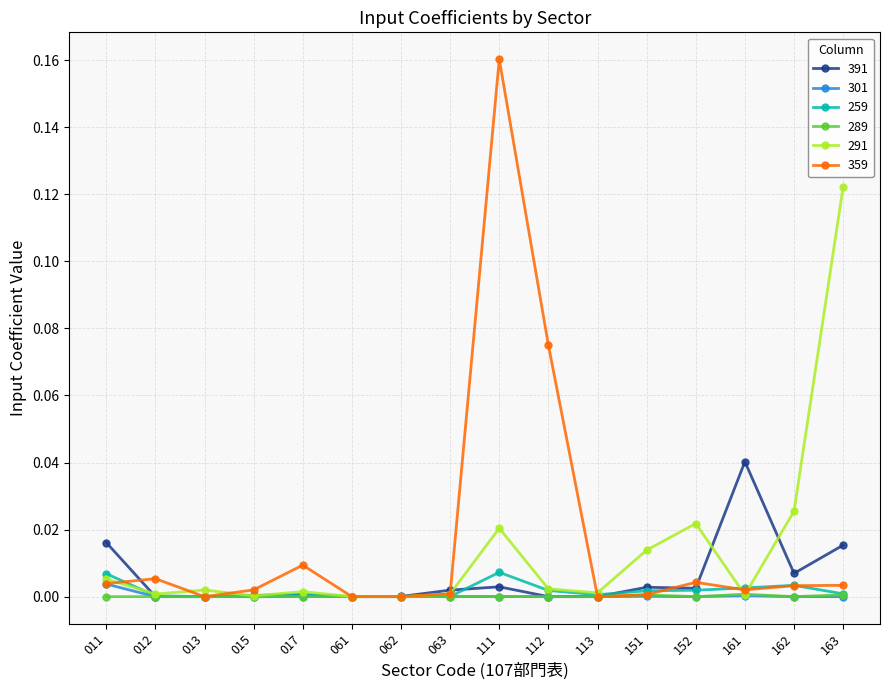

Is it true that 301 equals 0.0 at 061?

True